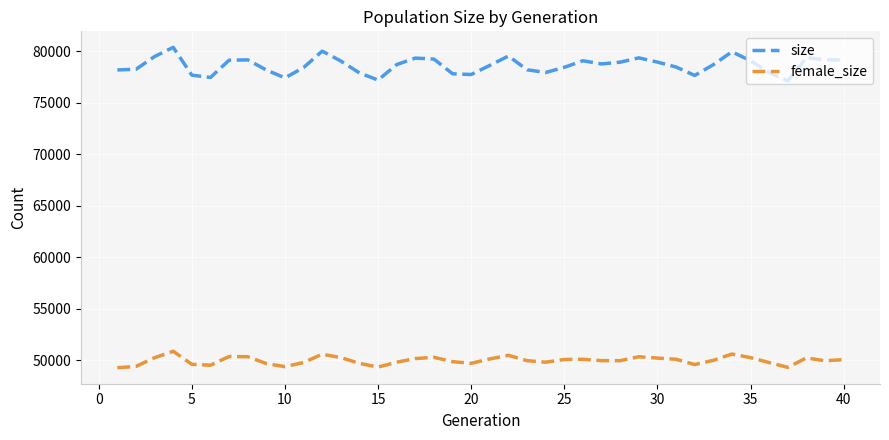

Rank the series by their average value, from highest to lowest.

size, female_size